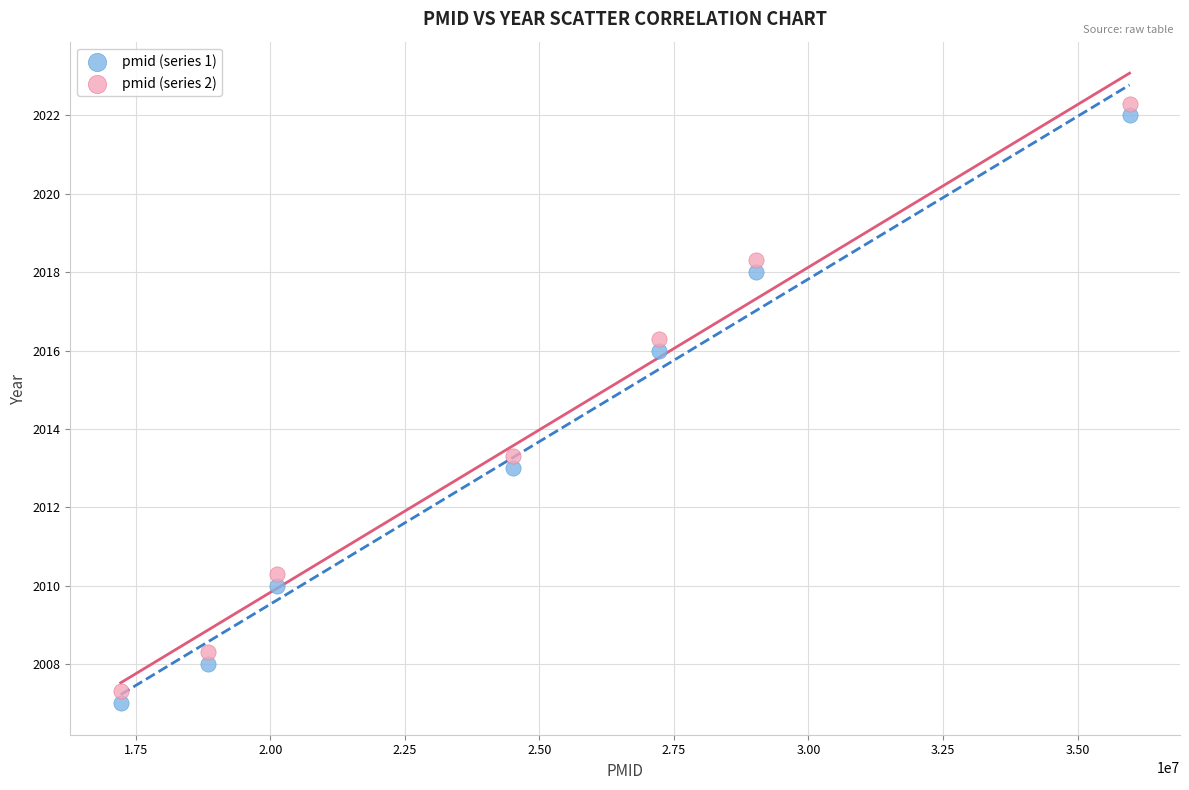

Which series reaches the maximum Y coordinate?

pmid (series 2)